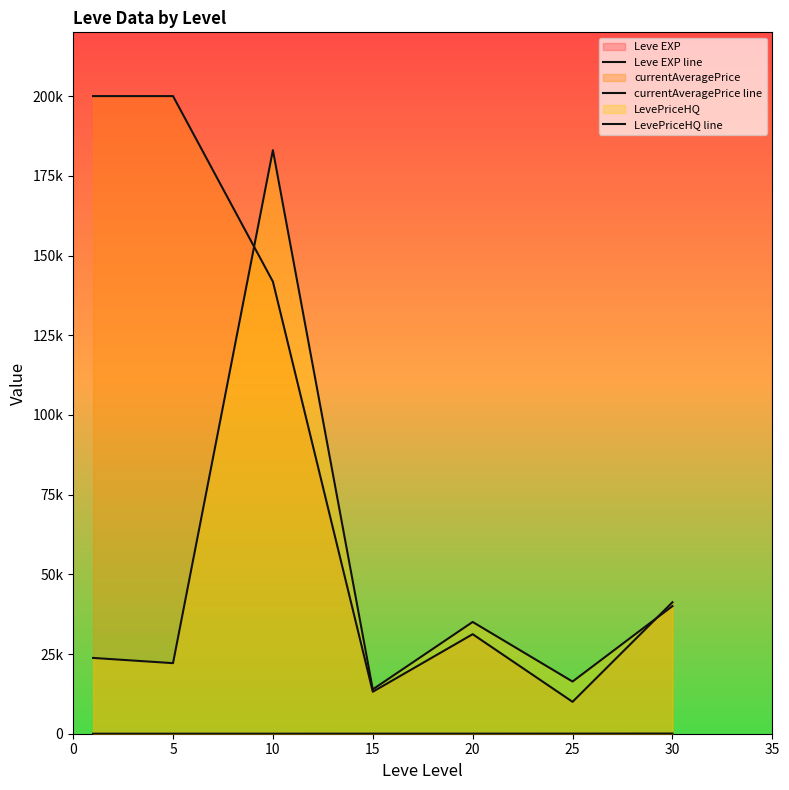

Reading left to right, extract all data points from this chart.

Leve EXP line: 1.3	6.2	7.7	22.3	23.3	34.7	59.0
currentAveragePrice line: 200000.0	200000.0	141792.8	13165.2	31220.0	10004.7	41238.8
LevePriceHQ line: 23773.5	22134.7	183045.7	13903.8	35053.3	16365.8	40018.5